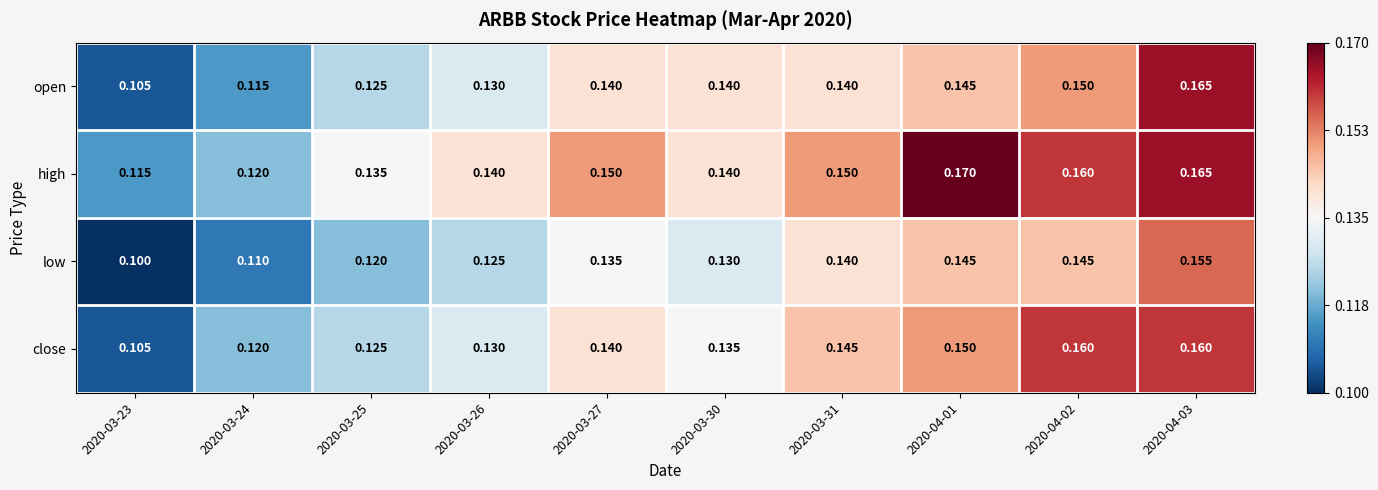

Which series has the widest spread of values?

open